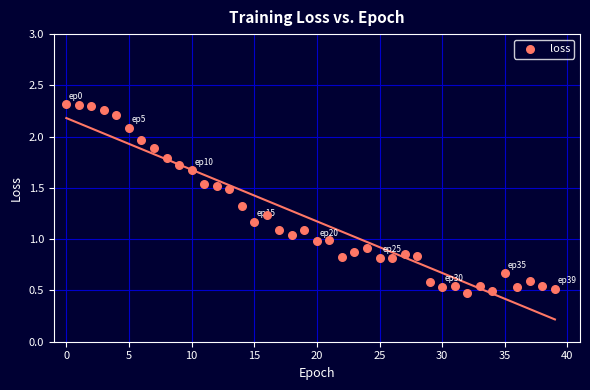

What is the range of Y values (max minus min)?

1.8